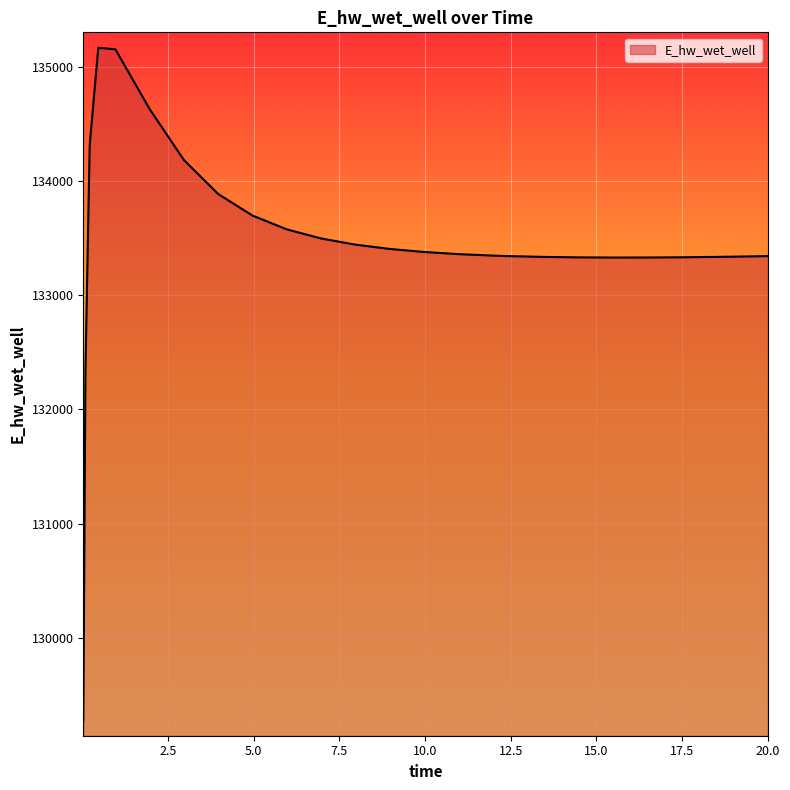

What is the minimum value shown in the chart?

129271.1